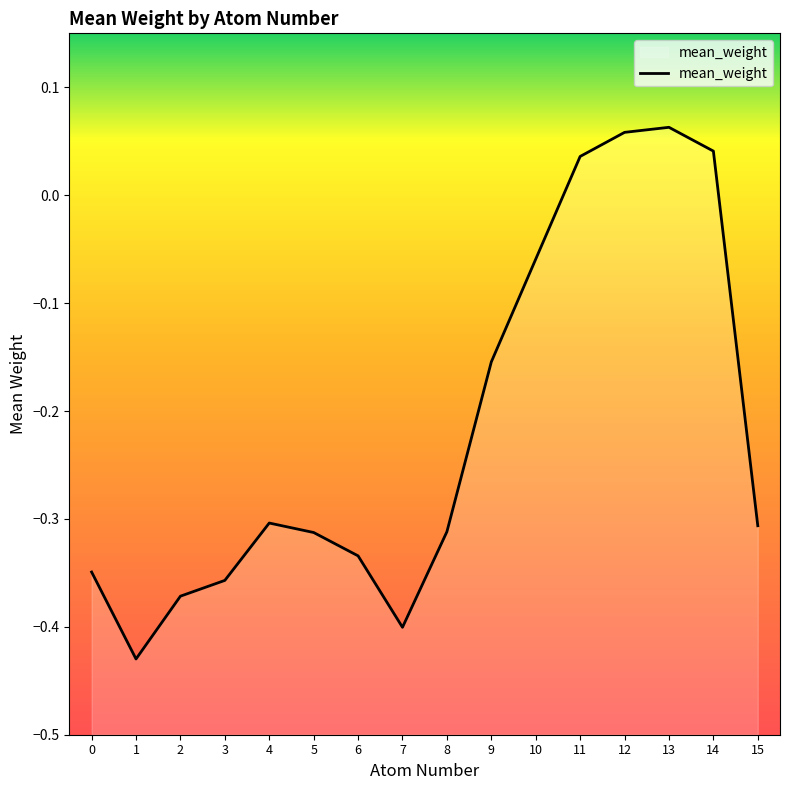

What is the change in value from 4 to 13?

+0.4